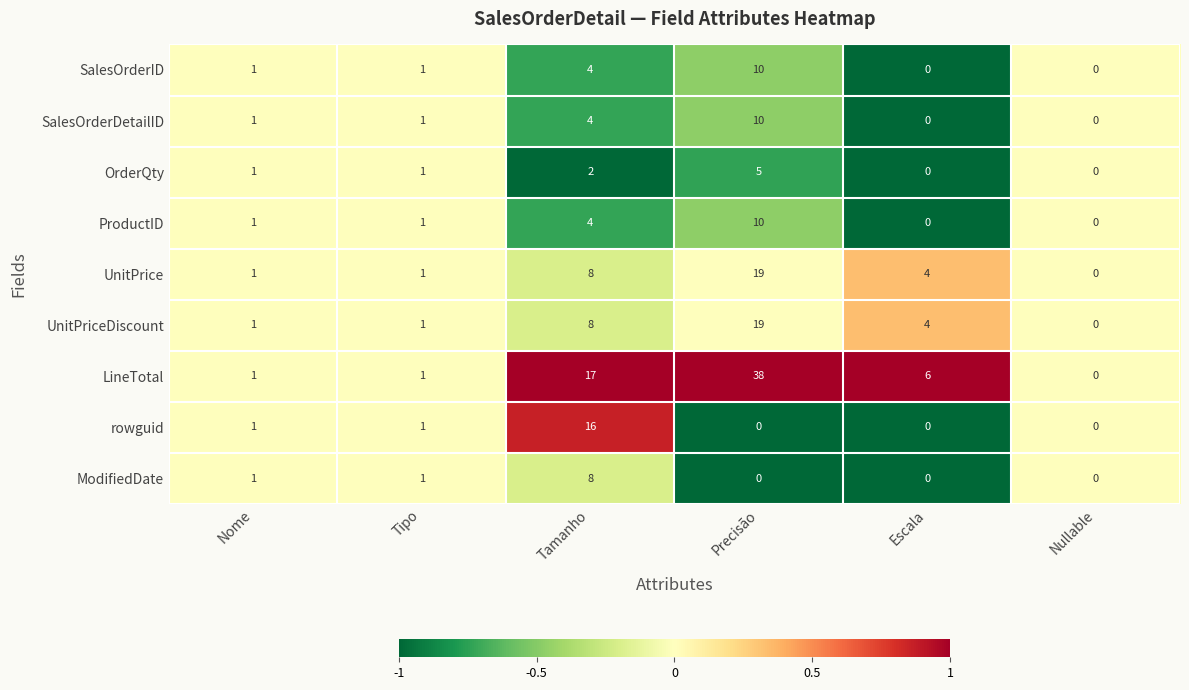

The value of LineTotal at Tamanho is 17. True or false?

True